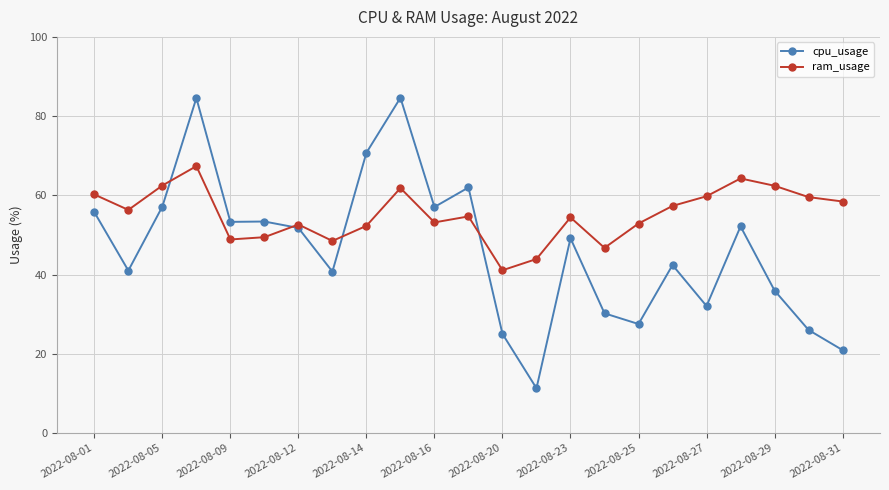

List the series in order of their overall mean, highest first.

ram_usage, cpu_usage